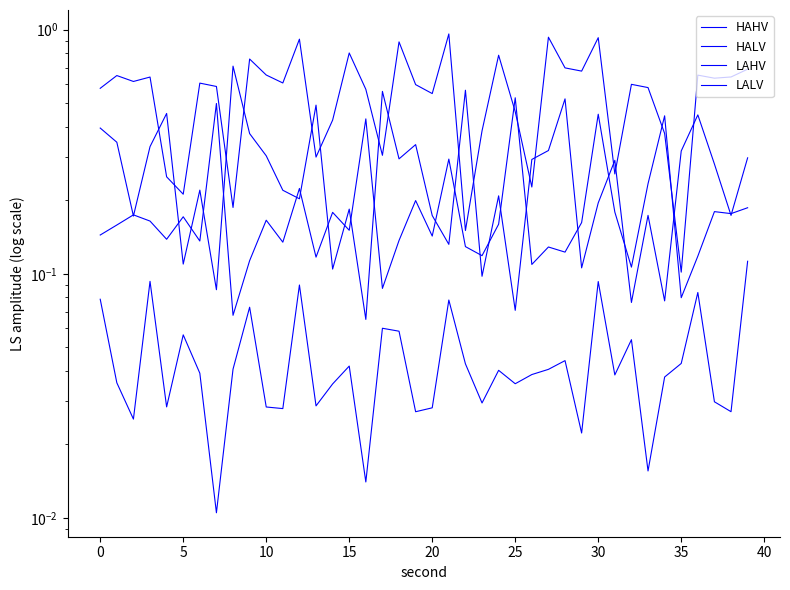

Reading right to left, list all the values displayed in this chart.

HAHV: 0.1	0.0	0.0	0.1	0.0	0.0	0.0	0.1	0.0	0.1	0.0	0.0	0.0	0.0	0.0	0.0	0.0	0.0	0.1	0.0	0.0	0.1	0.1	0.0	0.0	0.0	0.0	0.1	0.0	0.0	0.1	0.0	0.0	0.0	0.1	0.0	0.1	0.0	0.0	0.1
HALV: 0.2	0.2	0.2	0.1	0.1	0.4	0.2	0.1	0.2	0.5	0.2	0.1	0.1	0.1	0.5	0.2	0.1	0.1	0.3	0.1	0.2	0.1	0.1	0.4	0.2	0.2	0.1	0.2	0.1	0.2	0.1	0.1	0.5	0.1	0.2	0.1	0.2	0.2	0.2	0.1
LAHV: 0.7	0.6	0.6	0.7	0.1	0.4	0.6	0.6	0.3	0.9	0.7	0.7	0.9	0.2	0.5	0.8	0.4	0.2	1.0	0.5	0.6	0.9	0.3	0.6	0.8	0.4	0.3	0.9	0.6	0.7	0.8	0.2	0.6	0.6	0.2	0.2	0.6	0.6	0.6	0.6
LALV: 0.3	0.2	0.3	0.4	0.3	0.1	0.2	0.1	0.3	0.2	0.1	0.5	0.3	0.3	0.1	0.2	0.1	0.6	0.1	0.2	0.3	0.3	0.6	0.1	0.2	0.1	0.5	0.2	0.2	0.3	0.4	0.7	0.1	0.2	0.1	0.5	0.3	0.2	0.3	0.4